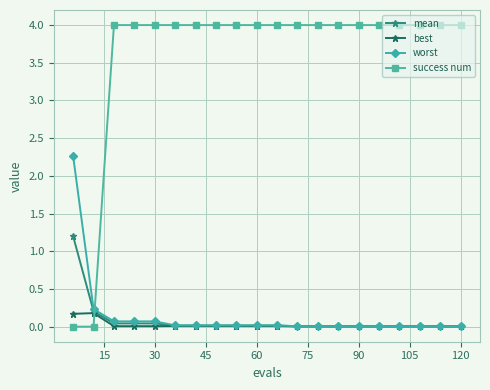

Which series ends up on top after the final intersection of mean and success num?

success num